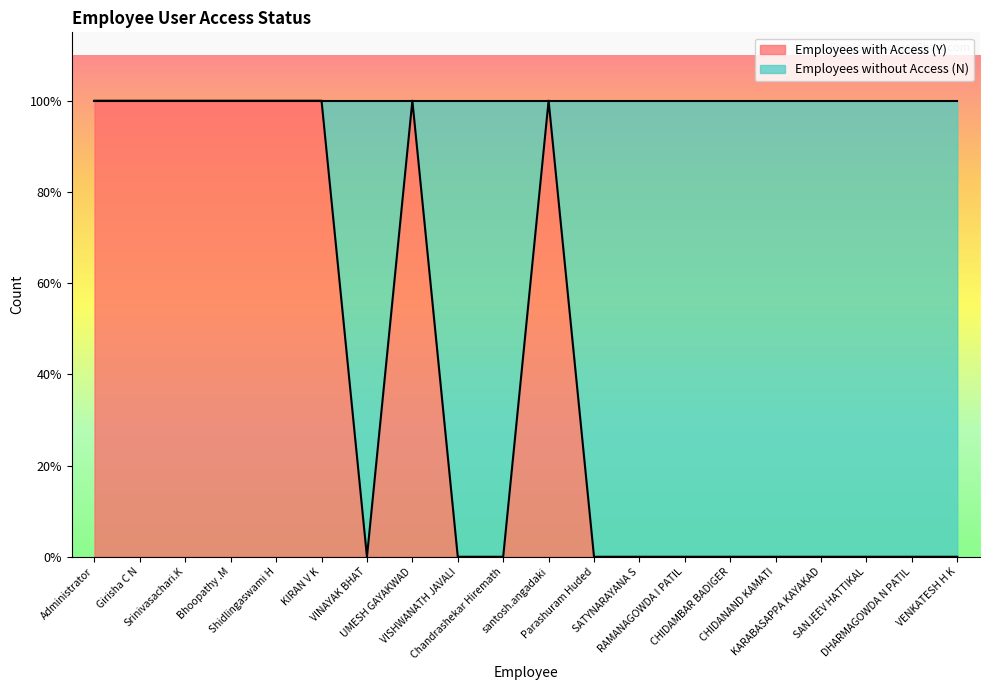

List the labels in order of value, largest first.

Administrator, Girisha C N, Srinivasachari.K, Bhoopathy .M, Shidlingaswami H, KIRAN V K, UMESH GAYAKWAD, santosh.angadaki, VINAYAK BHAT, VISHWANATH JAVALI, Chandrashekar Hiremath, Parashuram Huded, SATYNARAYANA S, RAMANAGOWDA I PATIL, CHIDAMBAR BADIGER, CHIDANAND KAMATI, KARABASAPPA KAYAKAD, SANJEEV HATTIKAL, DHARMAGOWDA N PATIL, VENKATESH H K